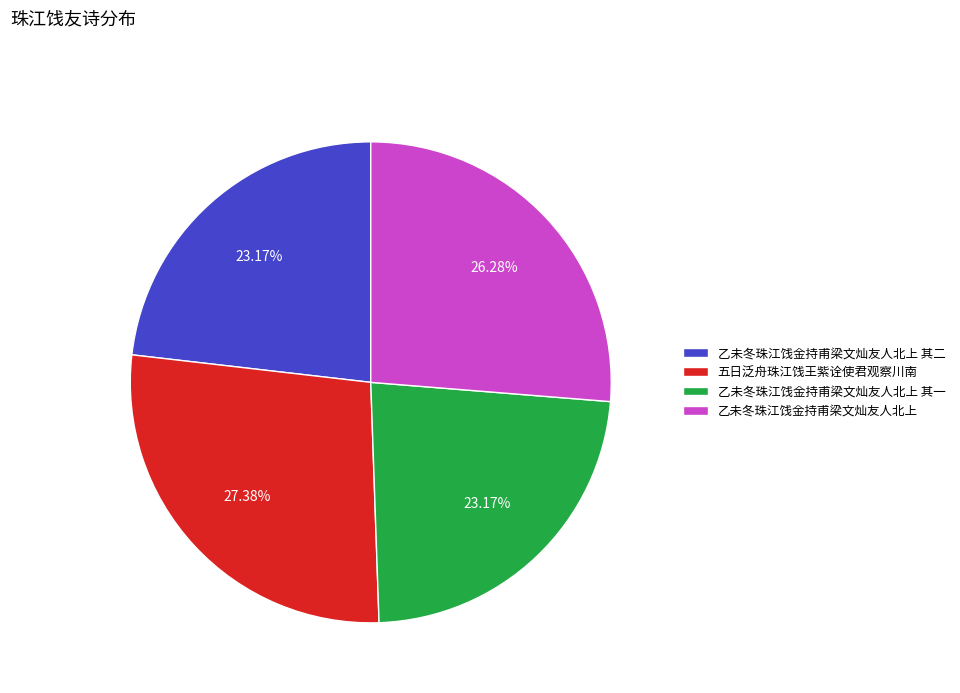

The 乙未冬珠江饯金持甫梁文灿友人北上 slice represents 26% of the pie. True or false?

True